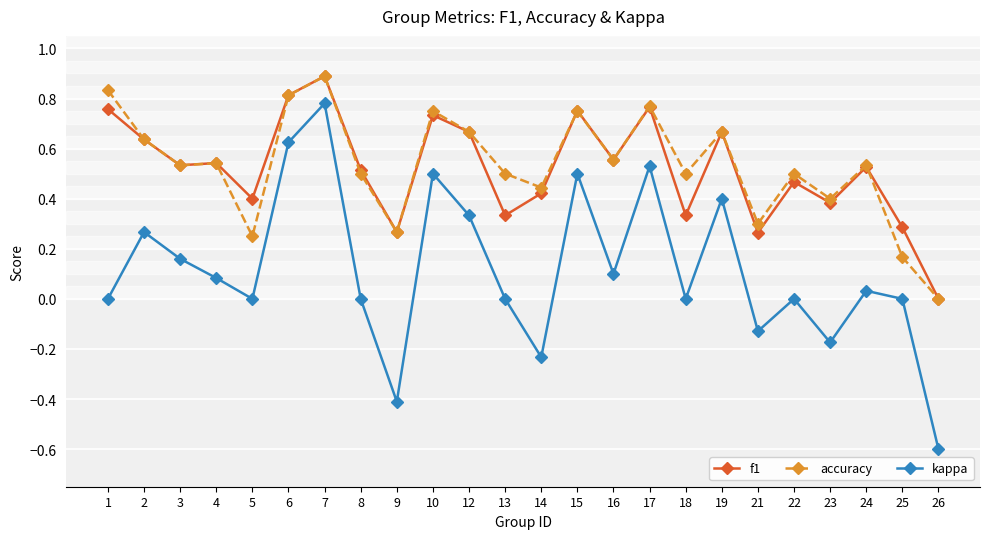

Which series changed the most between 4 and 8?

kappa